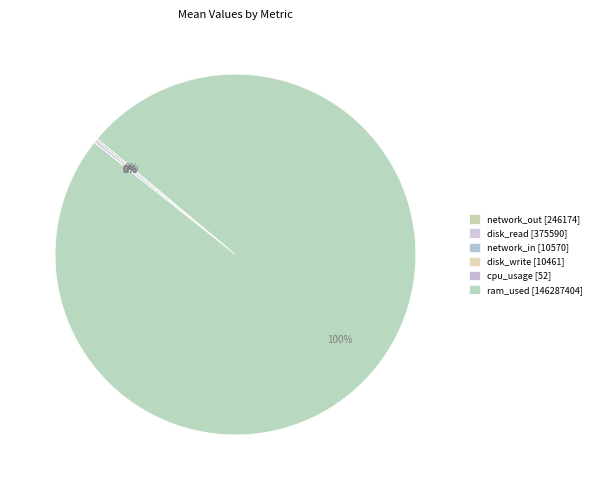

To the nearest percent, what portion does ram_used represent?

100%